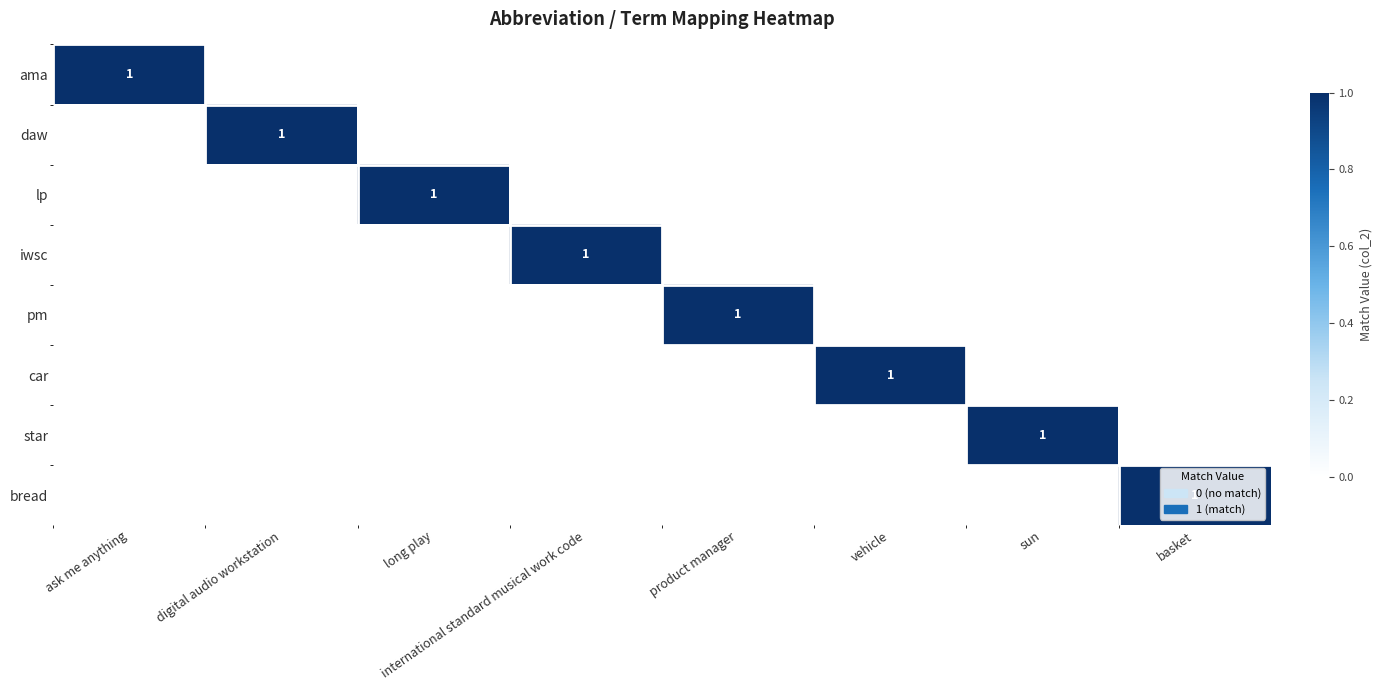

What is the spread (max minus min) of values at ask me anything?

1